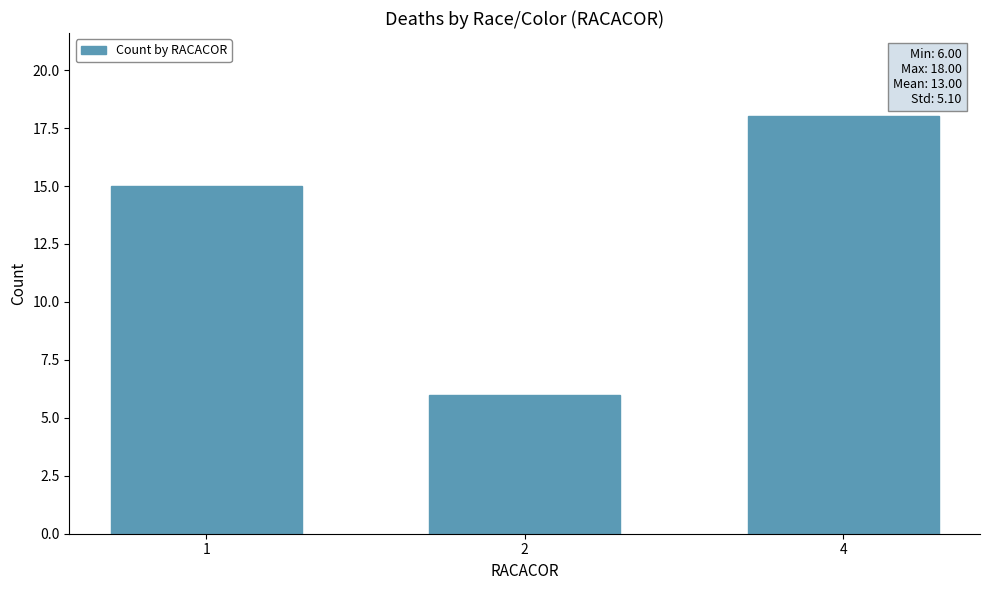

The chart shows a value of 4 at 4. True or false?

False